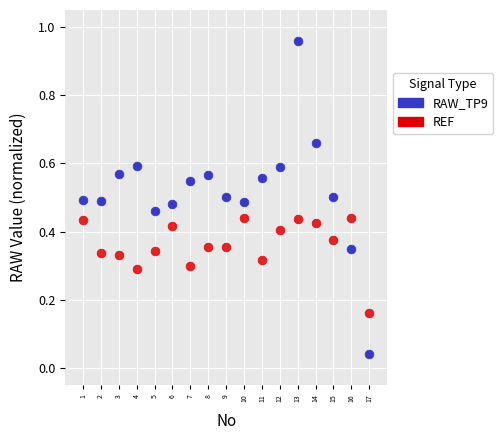

Across all data points, what is the range of X values (max minus min)?

16.0